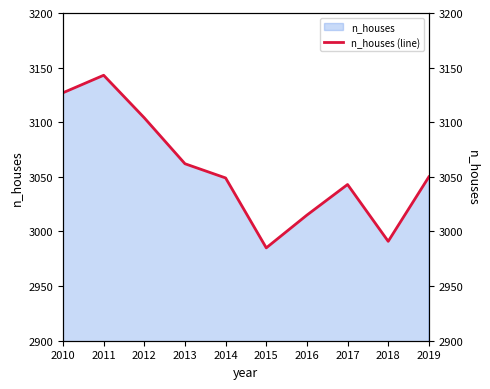

Where is the first local minimum?

2015